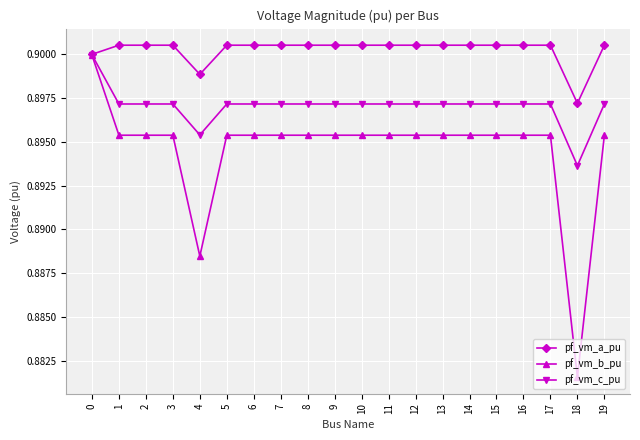

Is it true that pf_vm_c_pu equals 0.2 at 5?

False